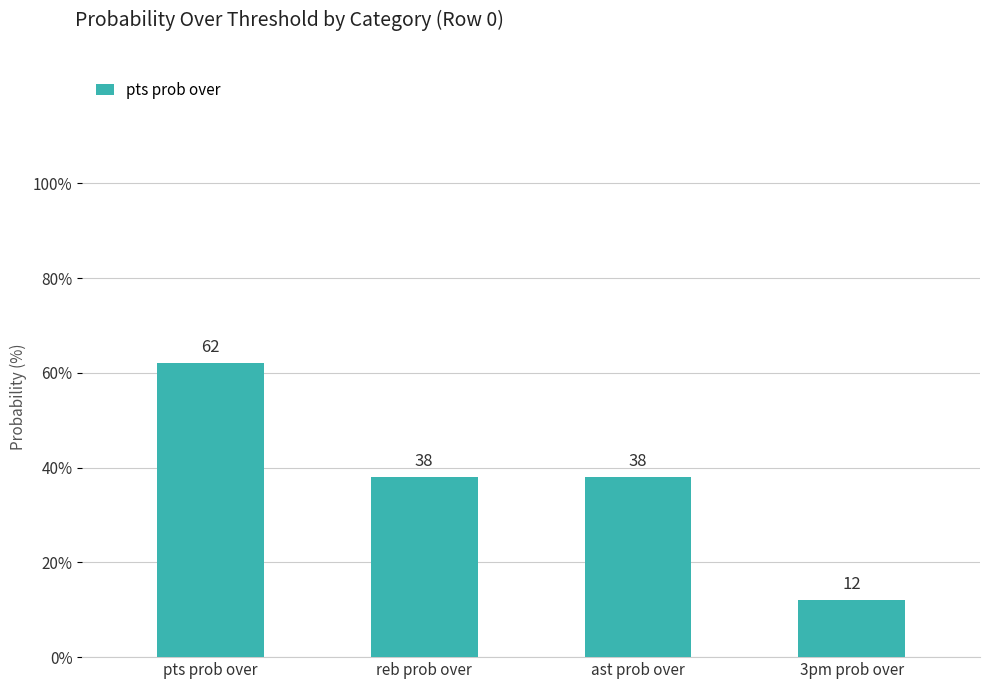

What is the sum of all values?

150